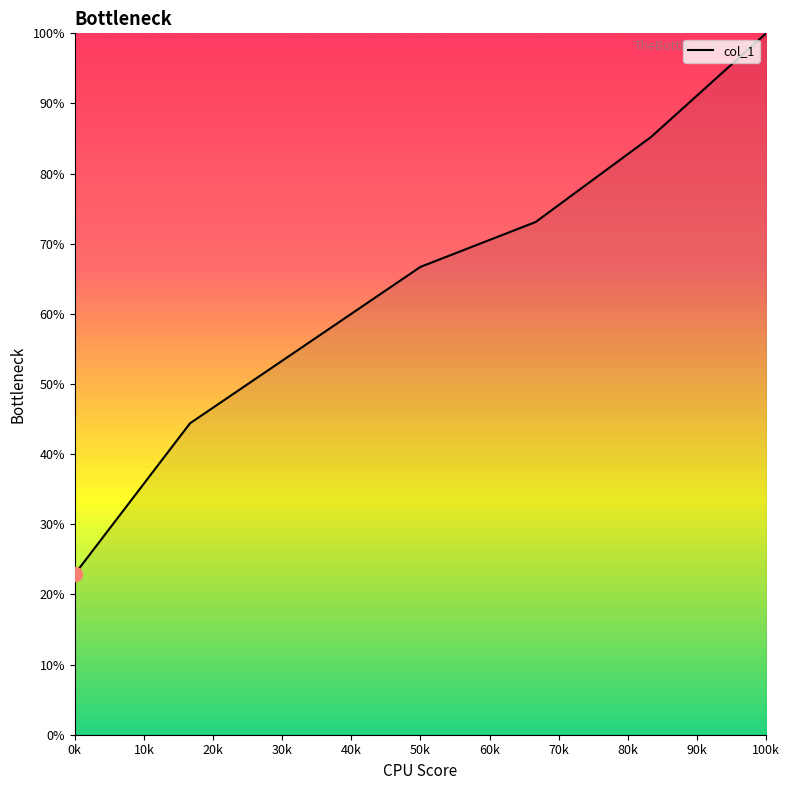

Does the chart display data point markers on the line(s)?

No